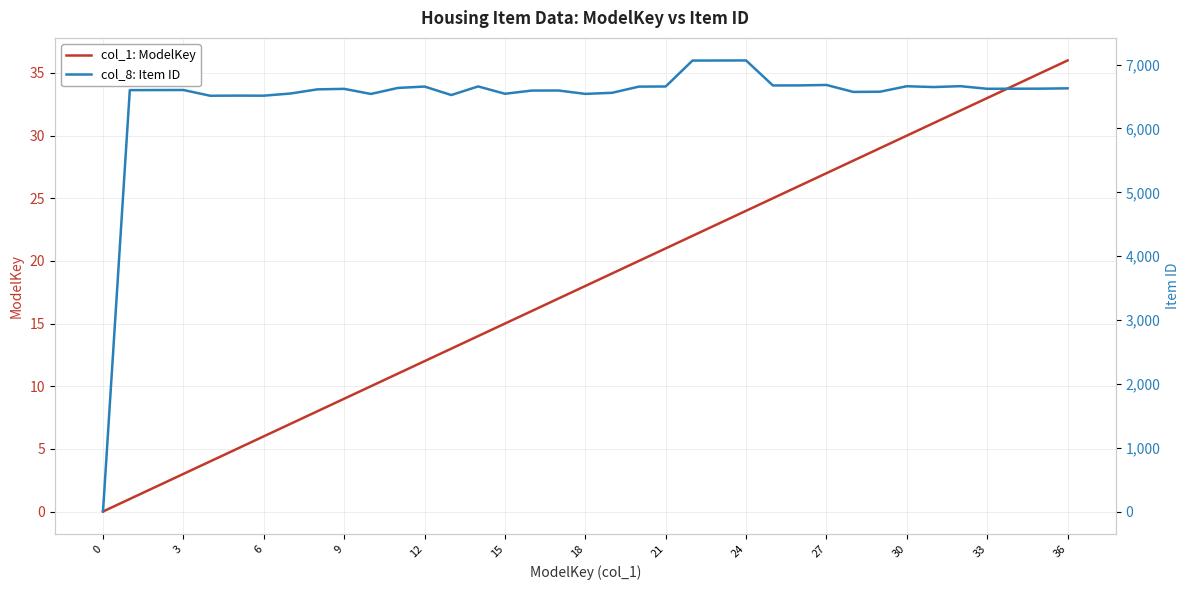

What is the difference between the highest and lowest values at 24?

6605